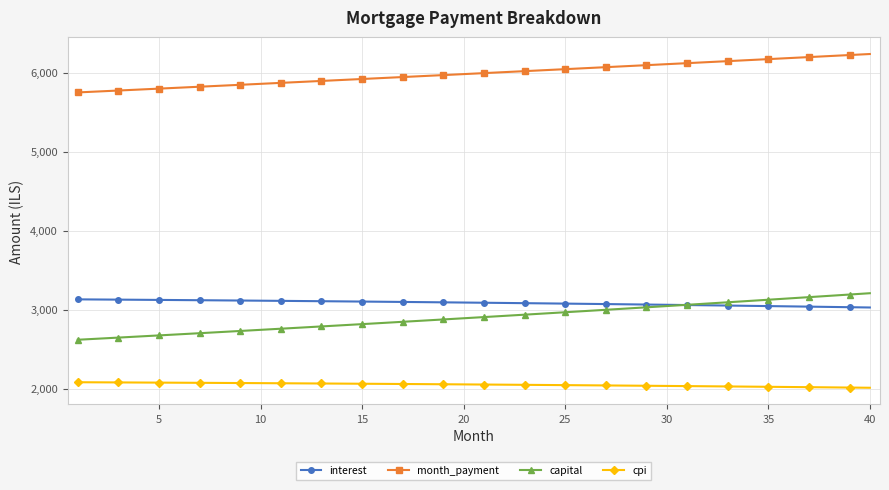

What is the sum of all capital values?

116199.7